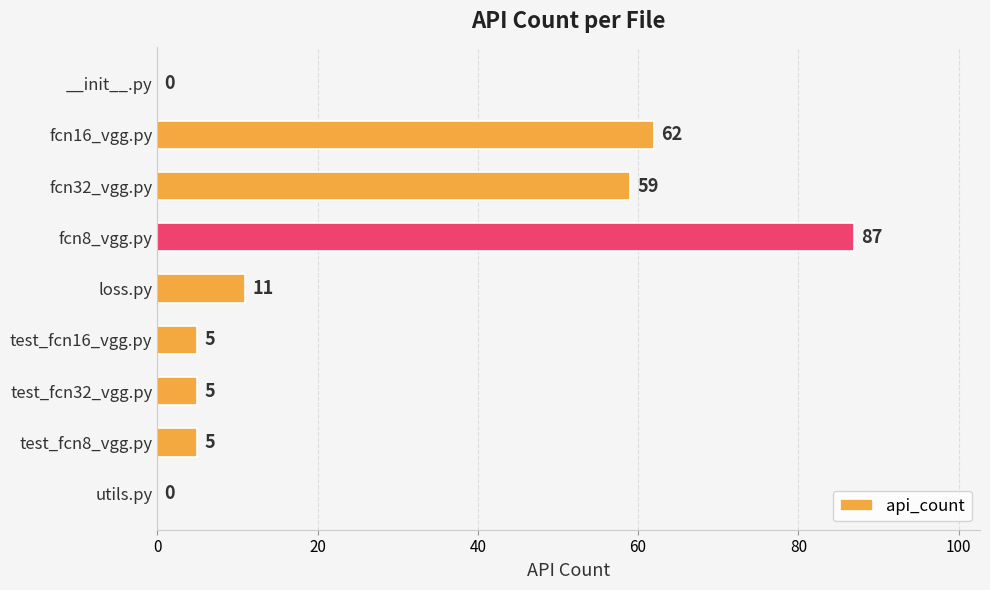

Reading top to bottom, what are all the values shown in this chart?

__init__.py=0	fcn16_vgg.py=62	fcn32_vgg.py=59	fcn8_vgg.py=87	loss.py=11	test_fcn16_vgg.py=5	test_fcn32_vgg.py=5	test_fcn8_vgg.py=5	utils.py=0